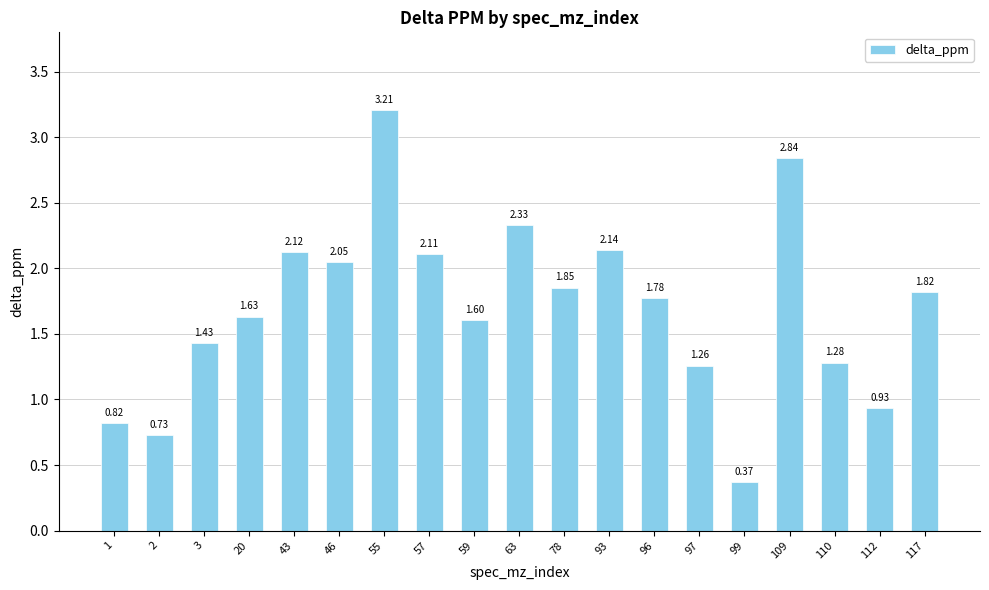

Rank the categories by value from highest to lowest.

55, 109, 63, 93, 43, 57, 46, 78, 117, 96, 20, 59, 3, 110, 97, 112, 1, 2, 99